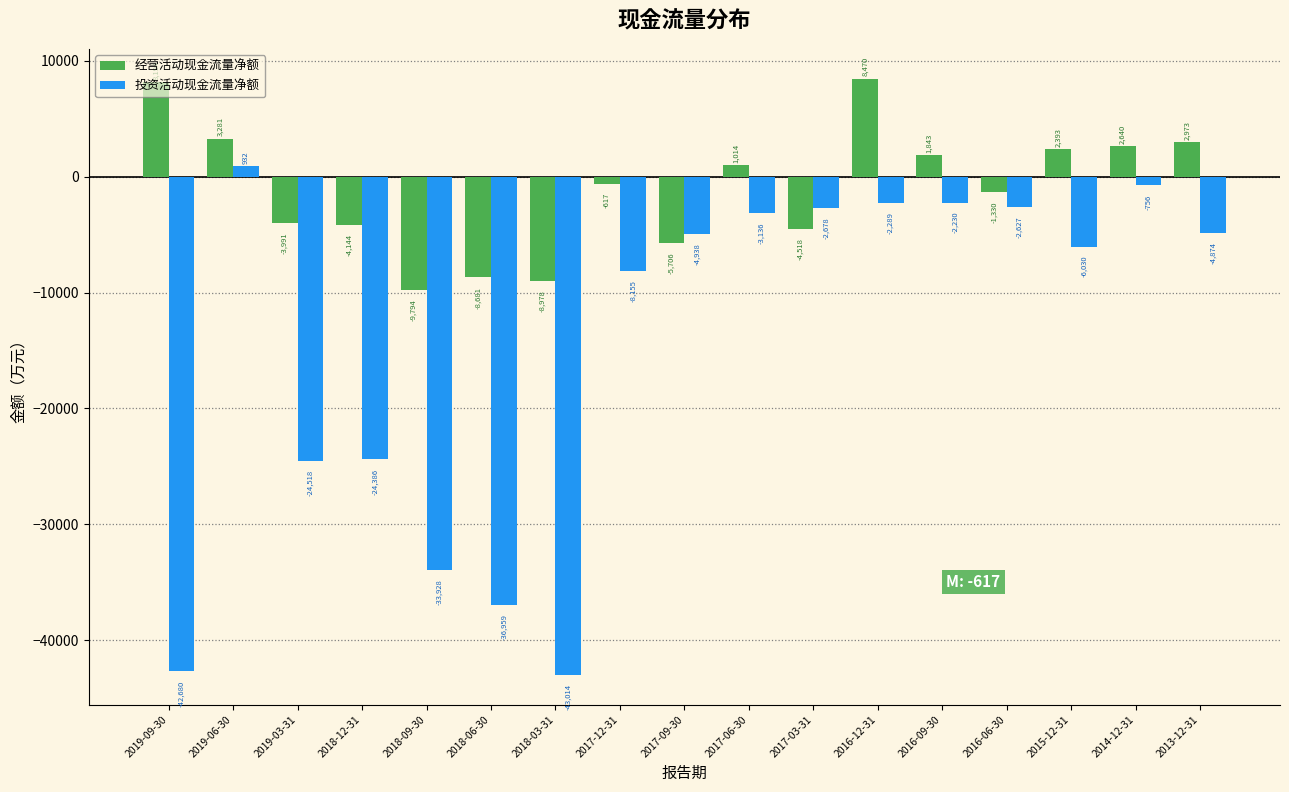

True or false: 经营活动现金流量净额 has a value of 2640 at 2014-12-31.

True